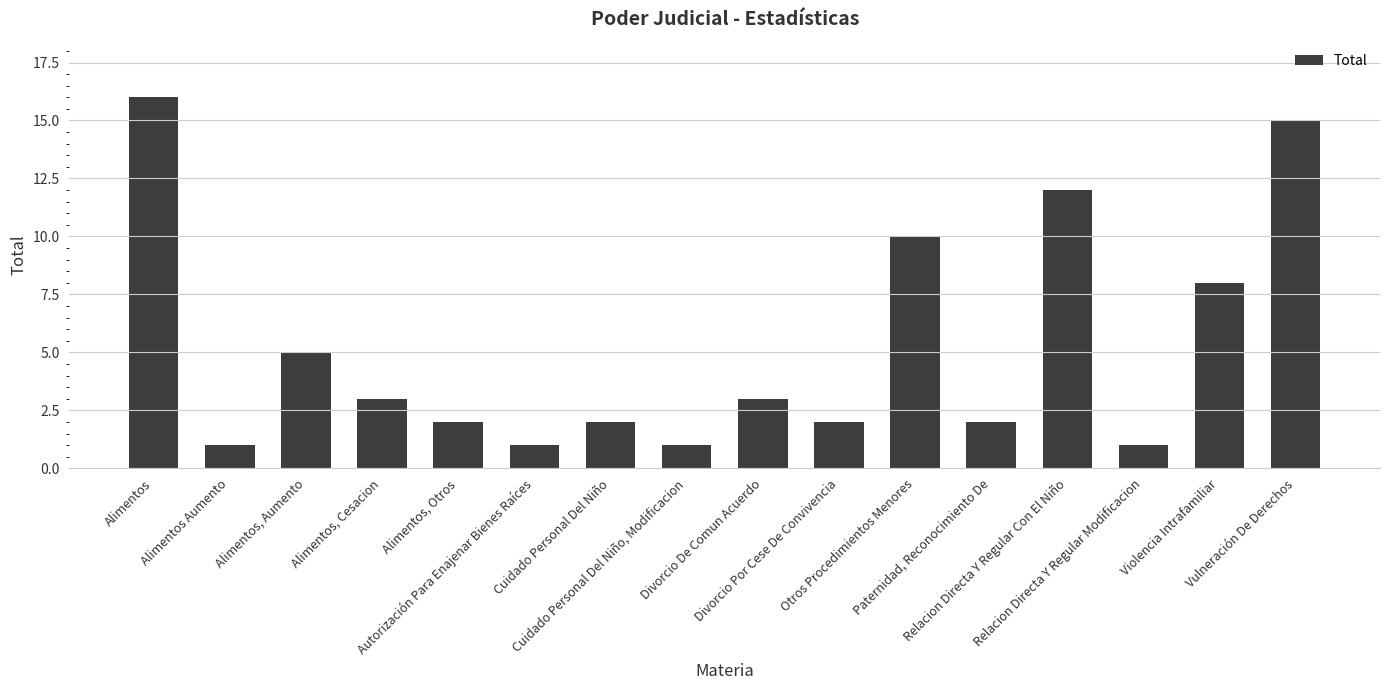

What is the smallest value displayed?

1